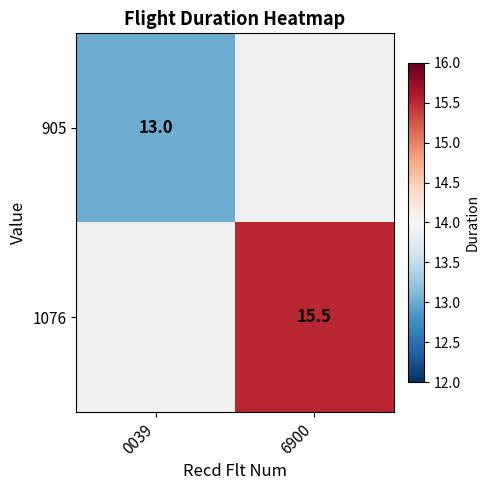

Is the value of 1076 at 6900 greater than the value of 905 at 0039?

Yes